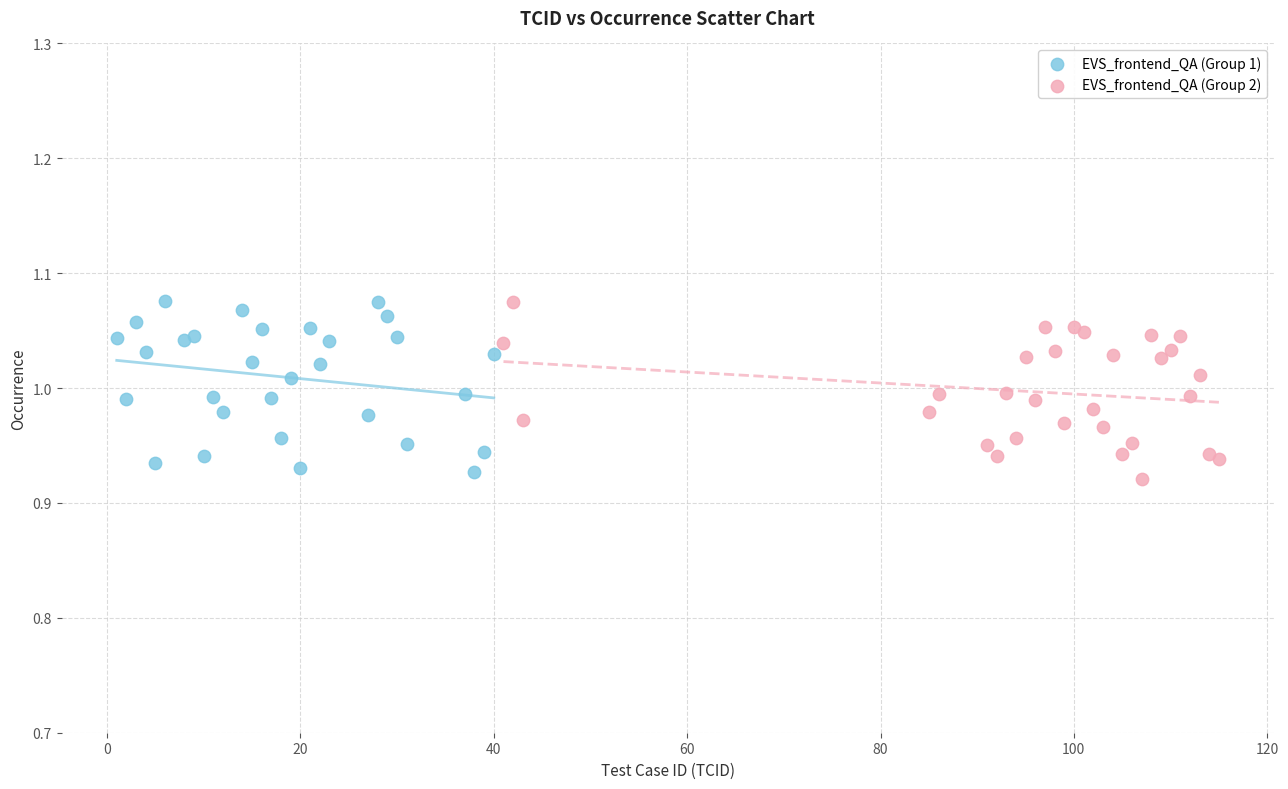

What are all the series names shown in the legend?

EVS_frontend_QA (Group 1), EVS_frontend_QA (Group 2)